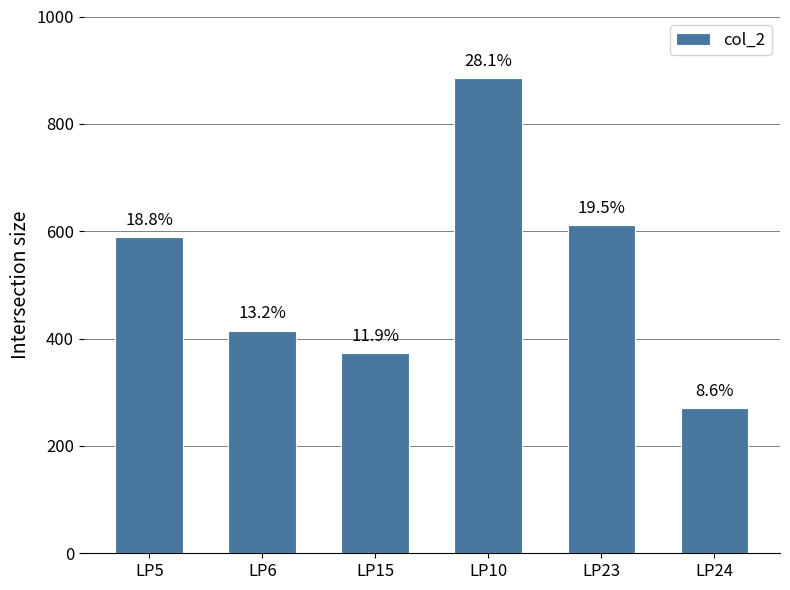

How many bars are there in total?

6